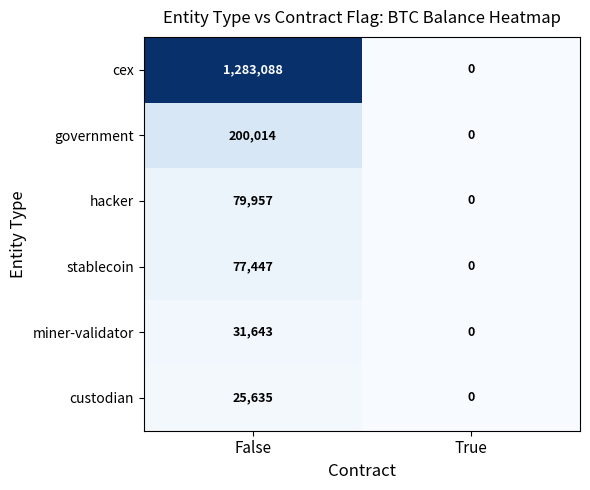

Reading right to left, transcribe all the data shown in this chart.

cex: True=0	False=1283088
government: True=0	False=200014
hacker: True=0	False=79957
stablecoin: True=0	False=77447
miner-validator: True=0	False=31643
custodian: True=0	False=25635